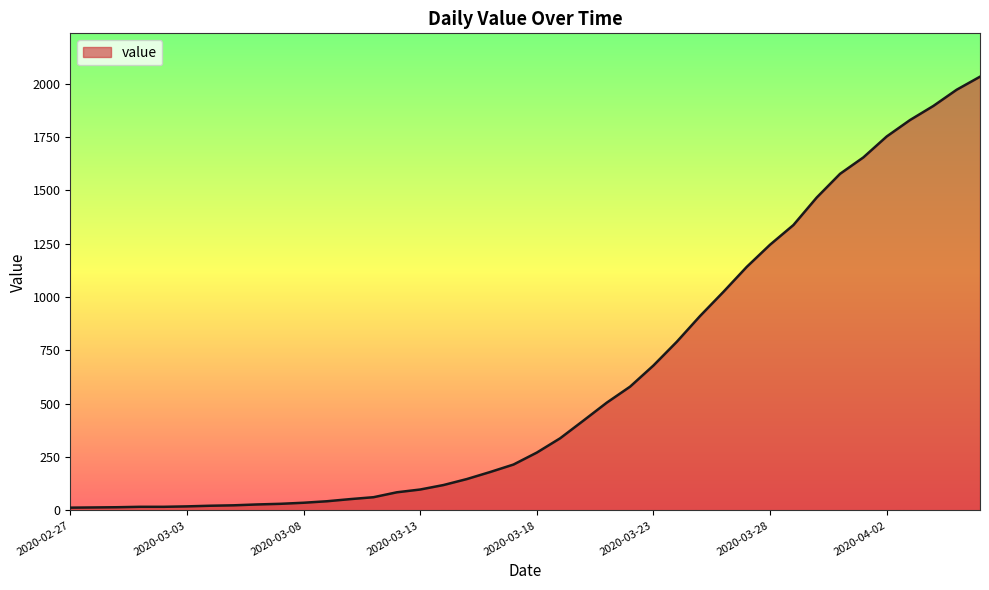

What is the maximum value shown in the chart?

2032